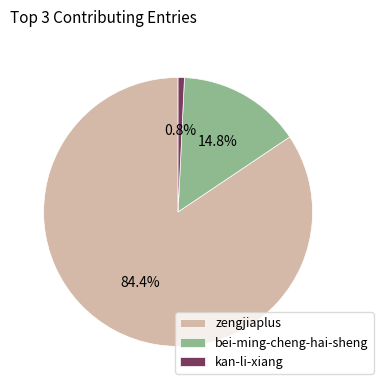

Rank the categories by value from highest to lowest.

zengjiaplus, bei-ming-cheng-hai-sheng, kan-li-xiang